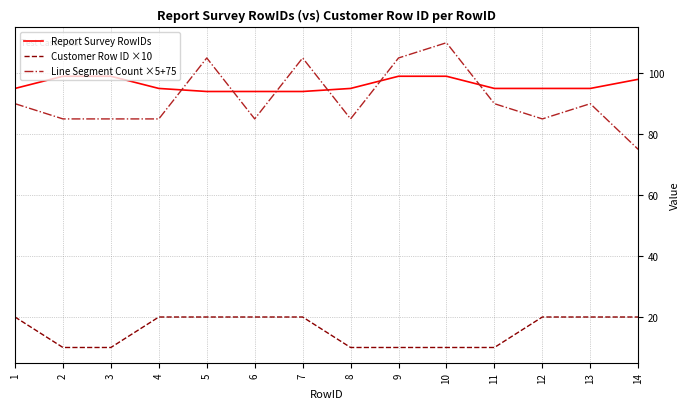

What is the minimum value shown in the chart?

10